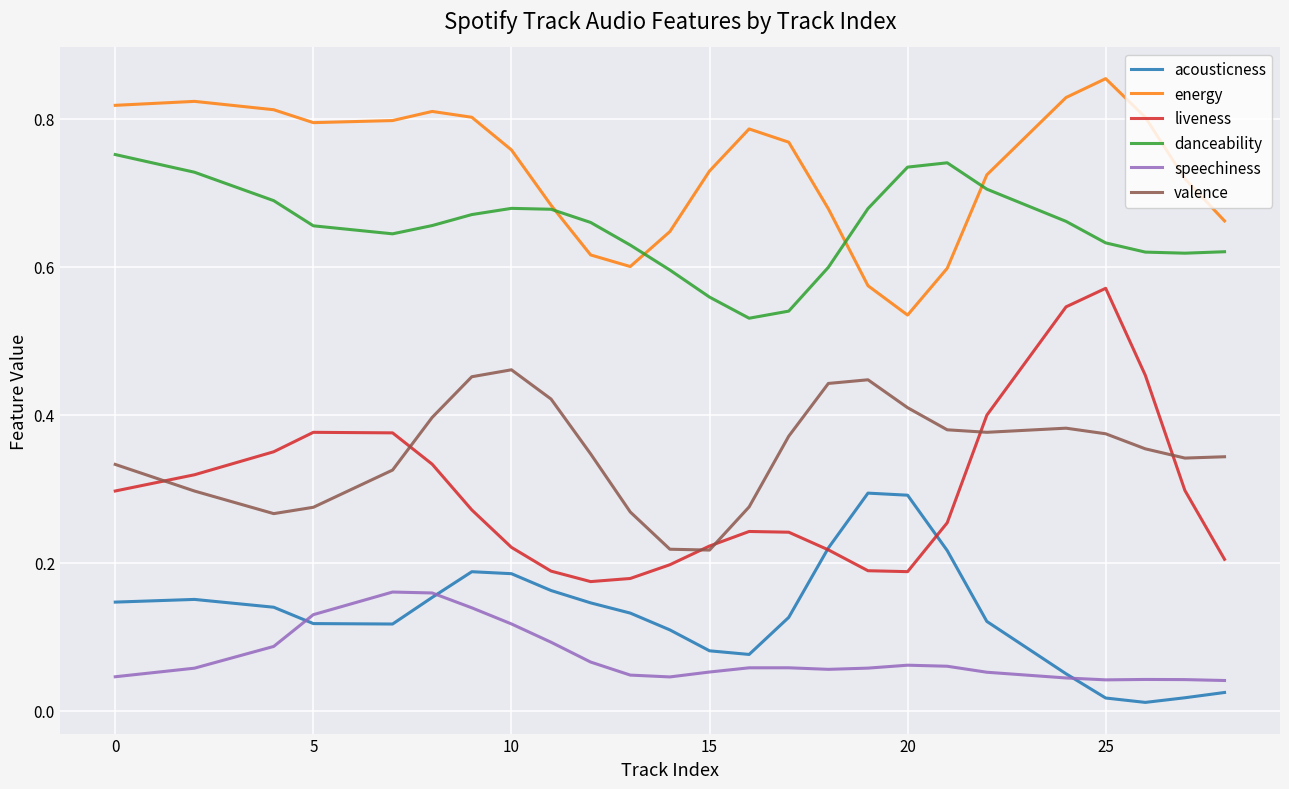

Does the chart display data point markers on the line(s)?

No